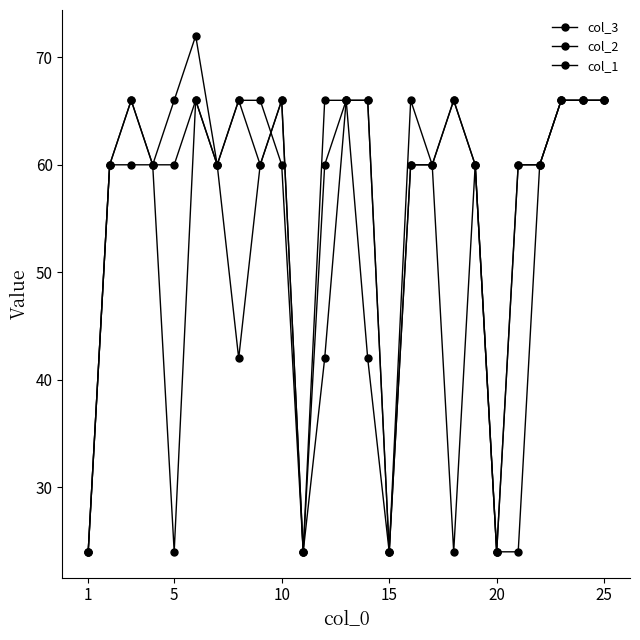

How many lines are shown in the chart?

3